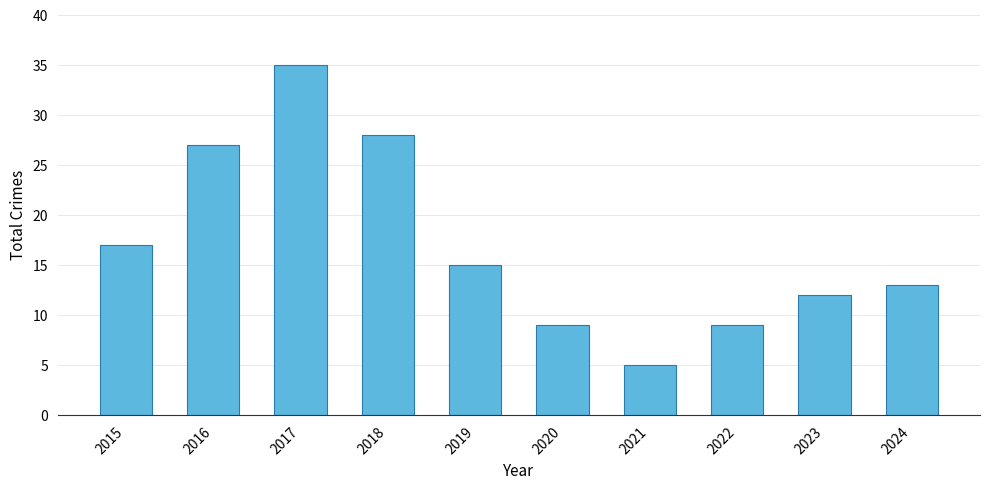

Is it true that the value at 2017 is 35?

True